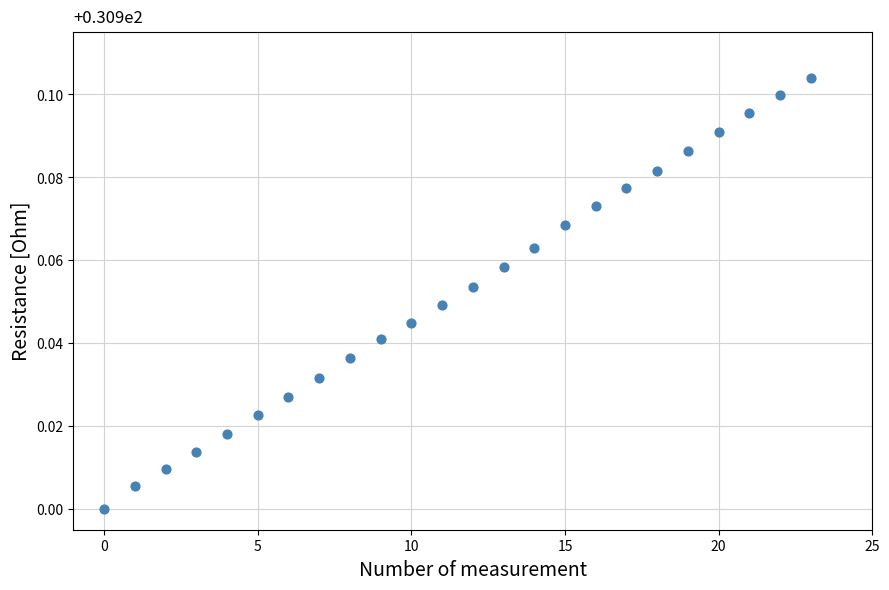

Count the number of points in this scatter plot.

24